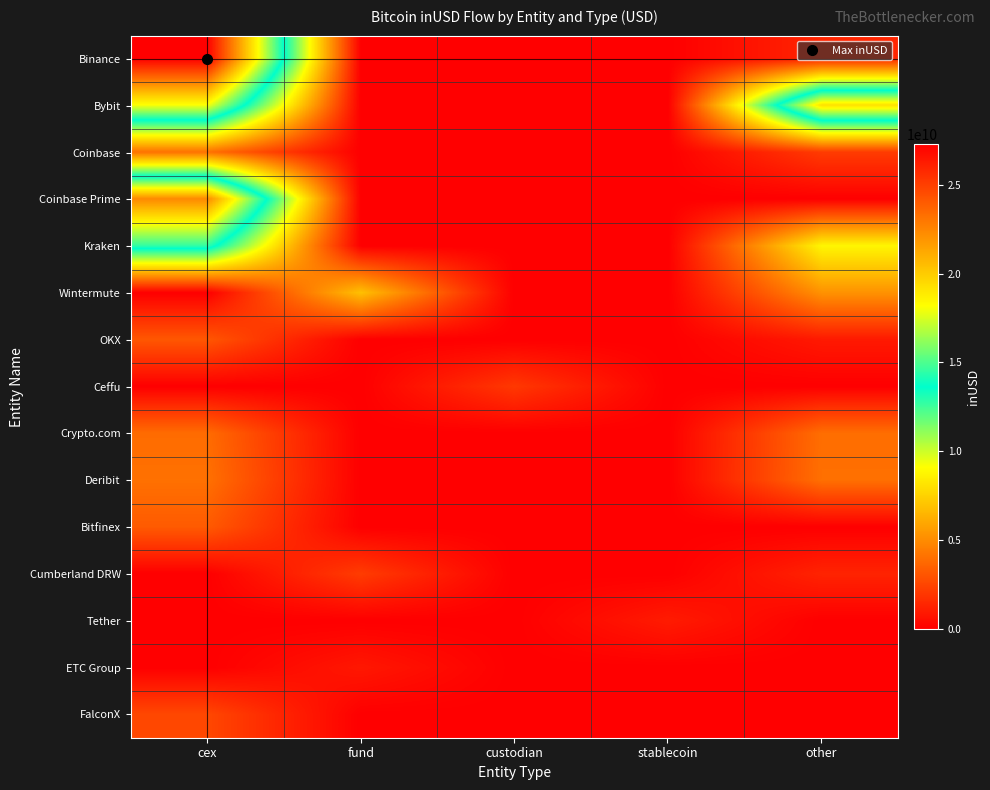

Which series has the largest range (max minus min)?

Binance